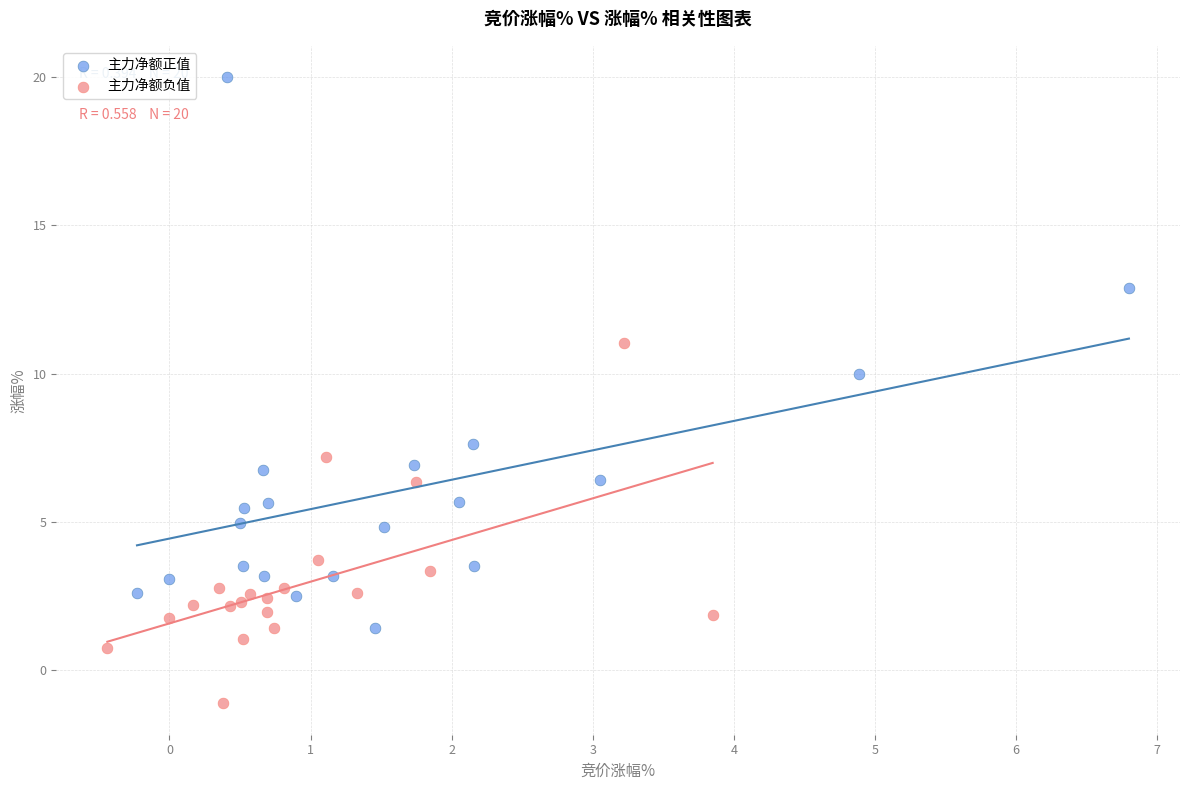

Which series contains the highest Y value?

主力净额正值